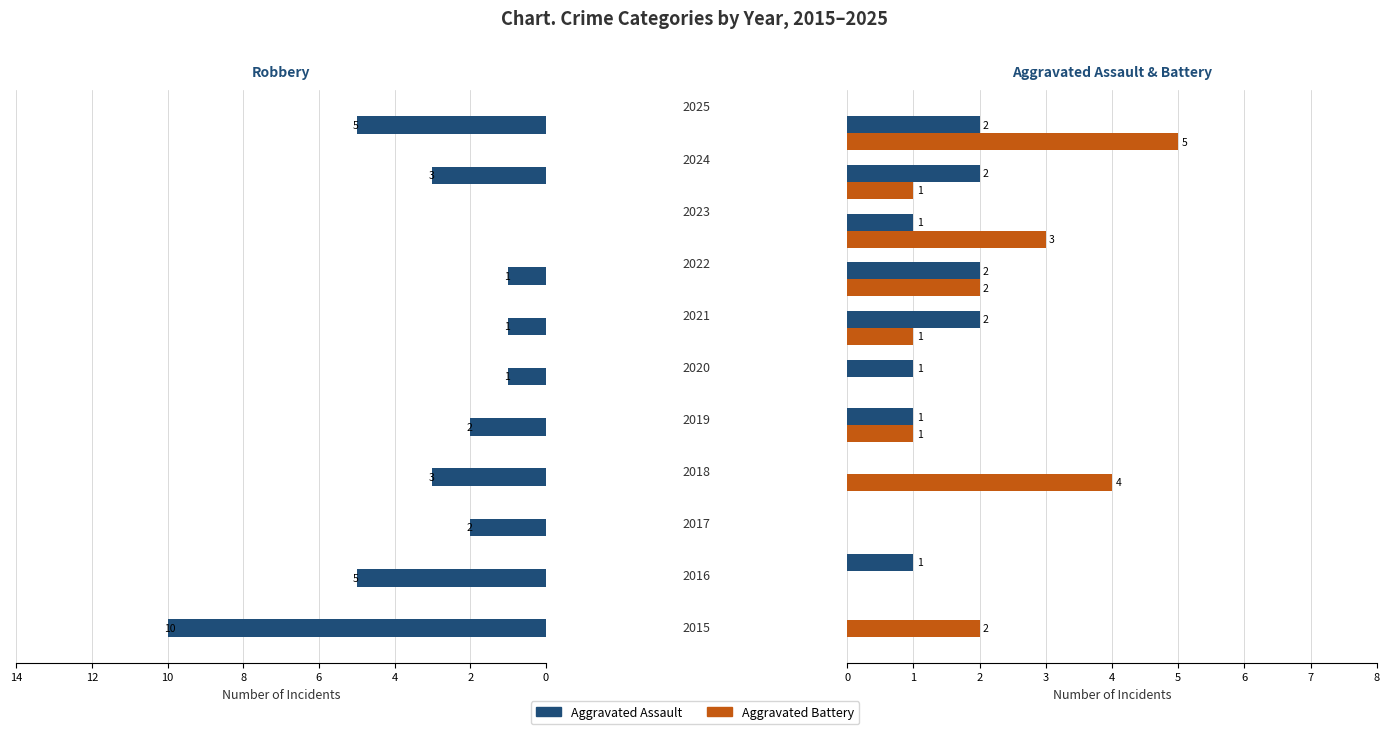

What is the approximate value of Aggravated Battery at 6?

4